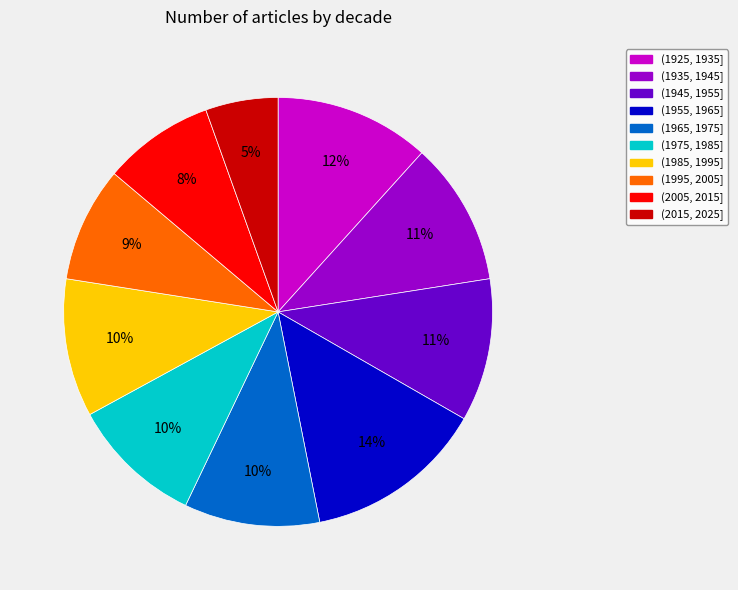

What percentage is the (1945, 1955] slice, to the nearest percent?

11%